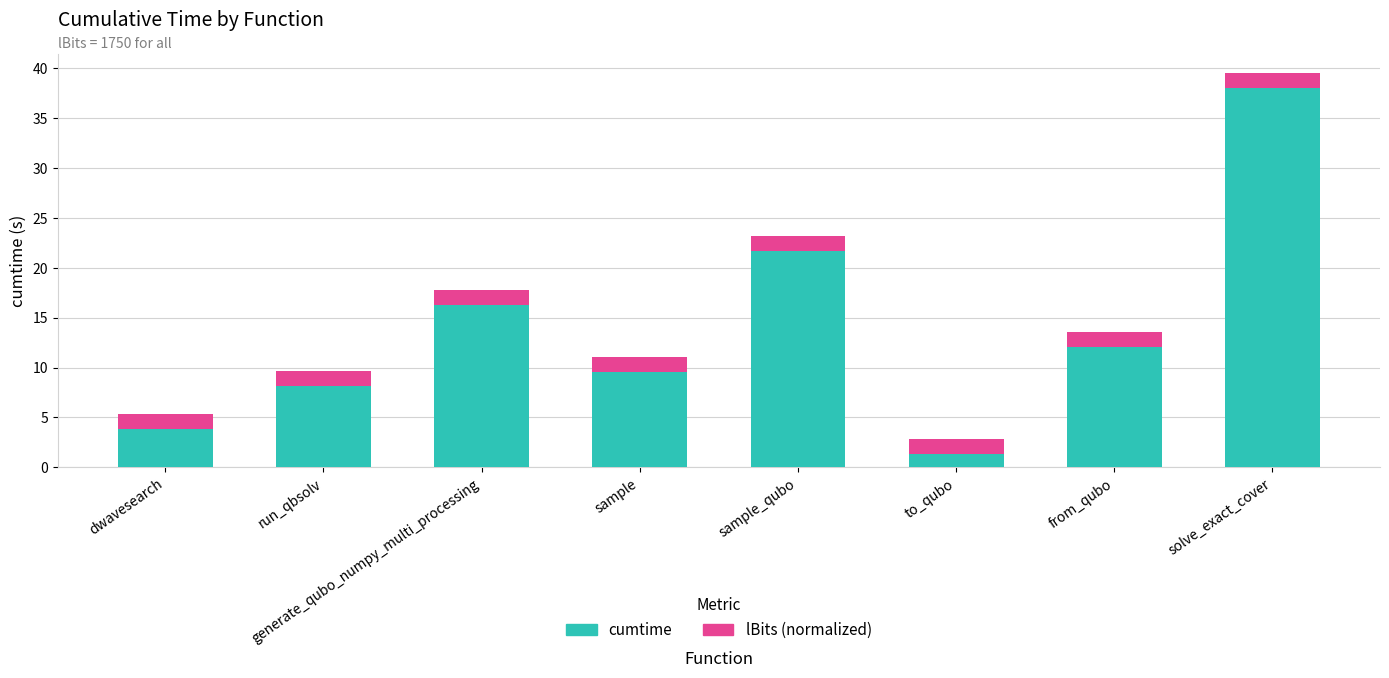

What is the sum of all cumtime values?

111.0